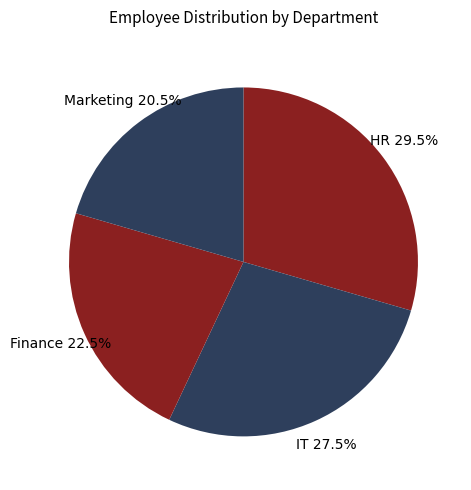

Which slice is the smallest?

Marketing